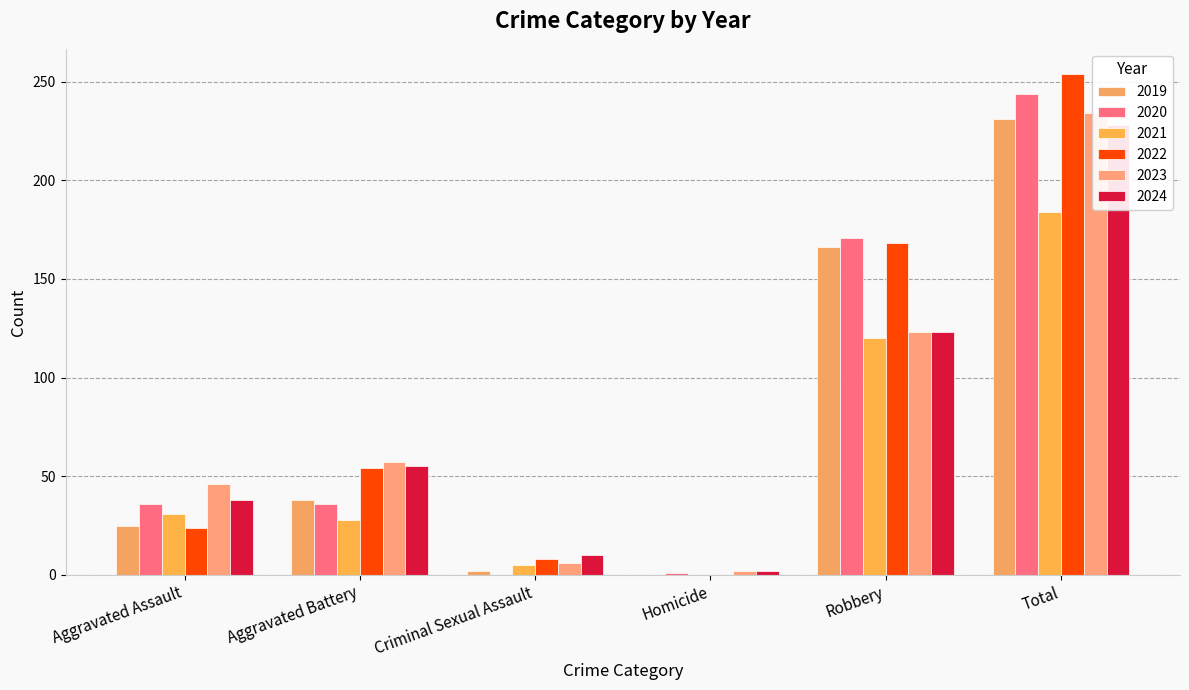

What is the label of the 5th bar from the right?

Aggravated Battery